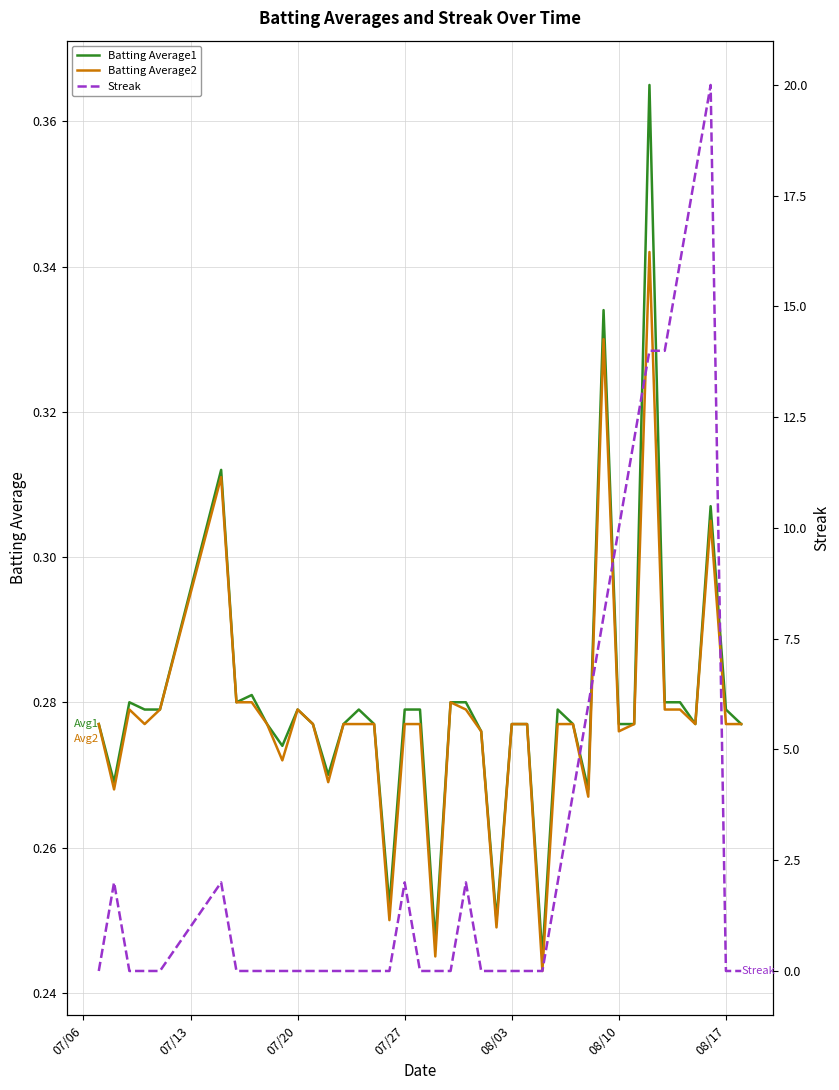

True or false: Batting Average1 and Streak intersect in this chart.

True